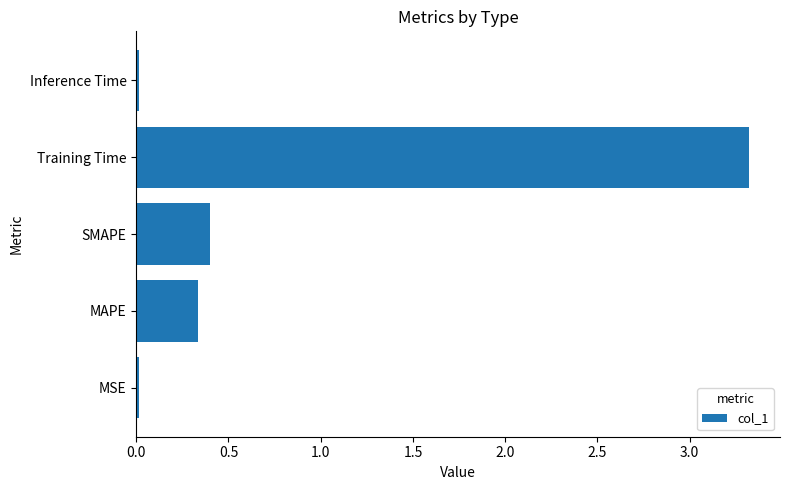

What is the greatest value displayed?

3.3